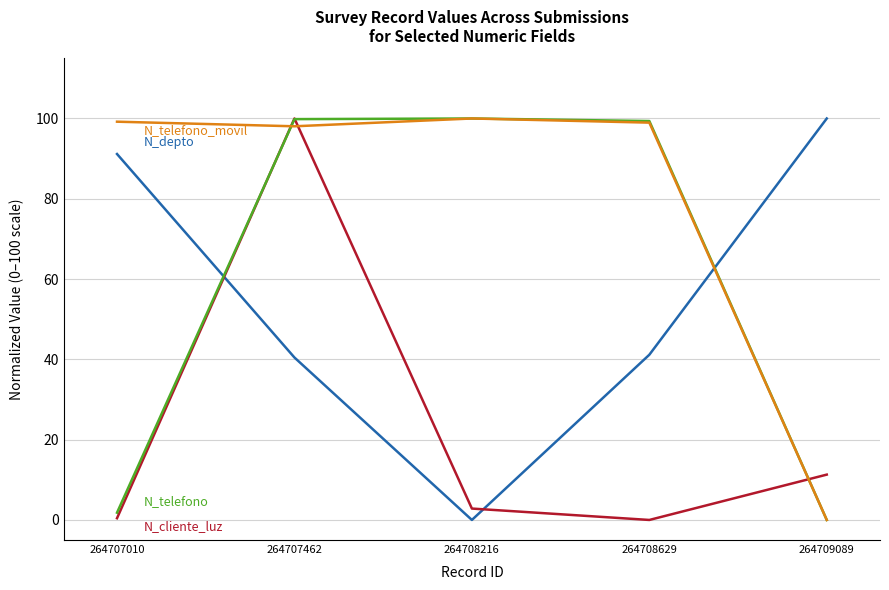

What is the total value across all series at 264709089?

111.3